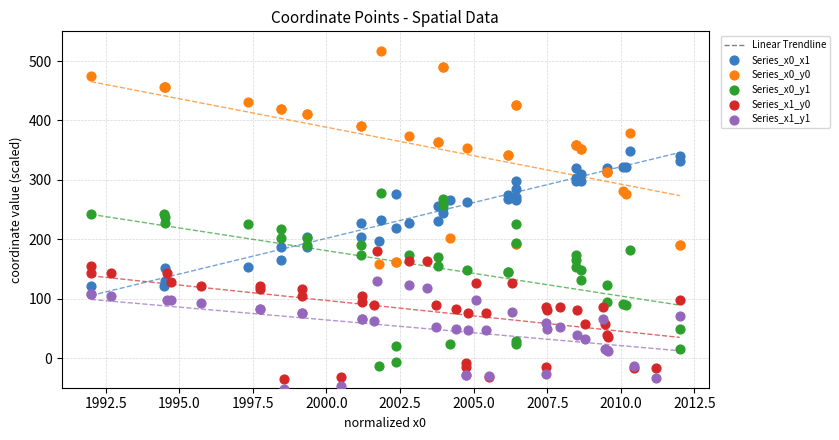

Which series contains the highest Y value?

Series_x0_y0